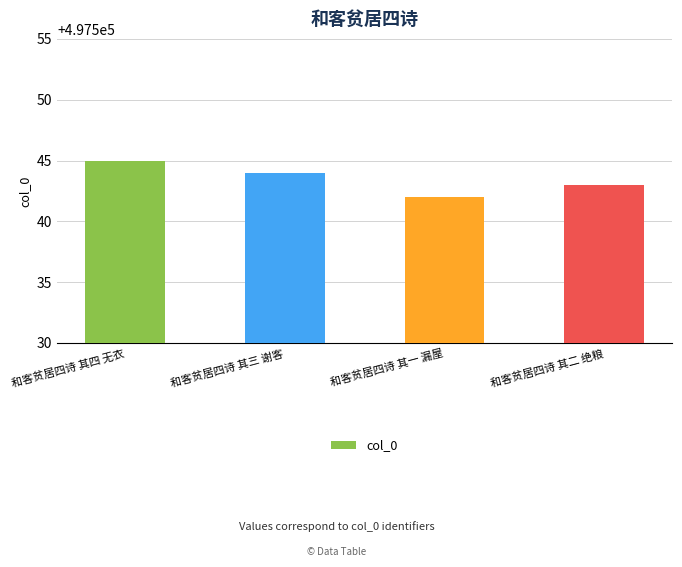

At which category does the chart reach its peak across all series?

和客贫居四诗 其四 无衣